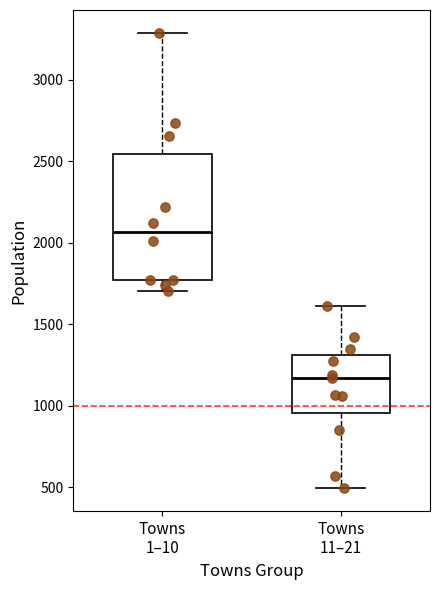

Which box's median line is the lowest?

Towns 11–21